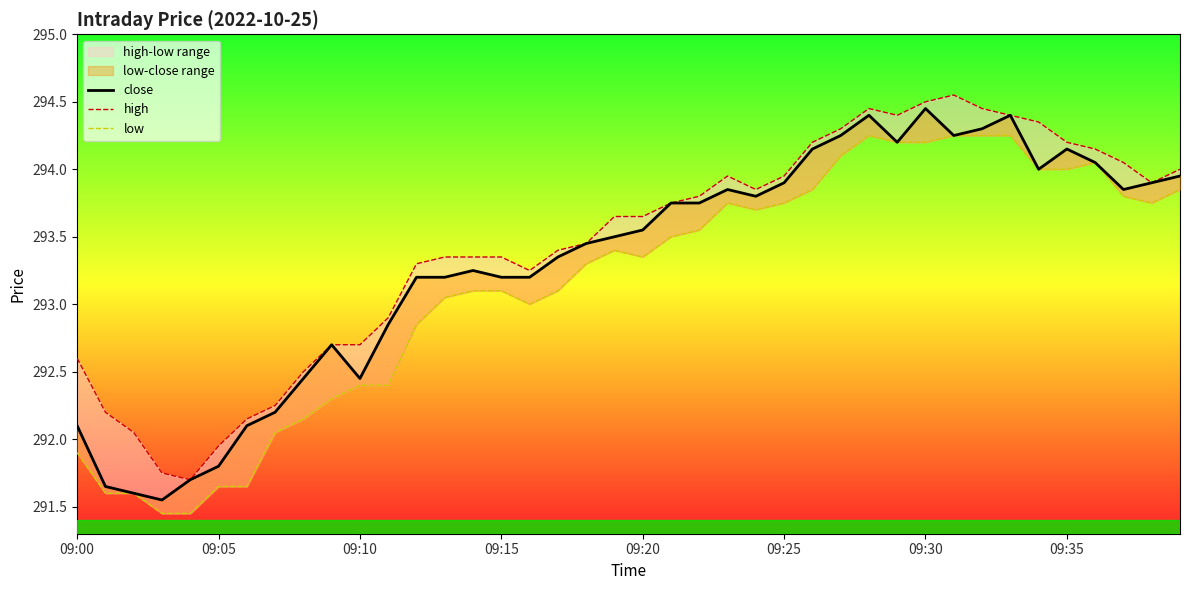

Rank the series by their average value, from lowest to highest.

low, close, high